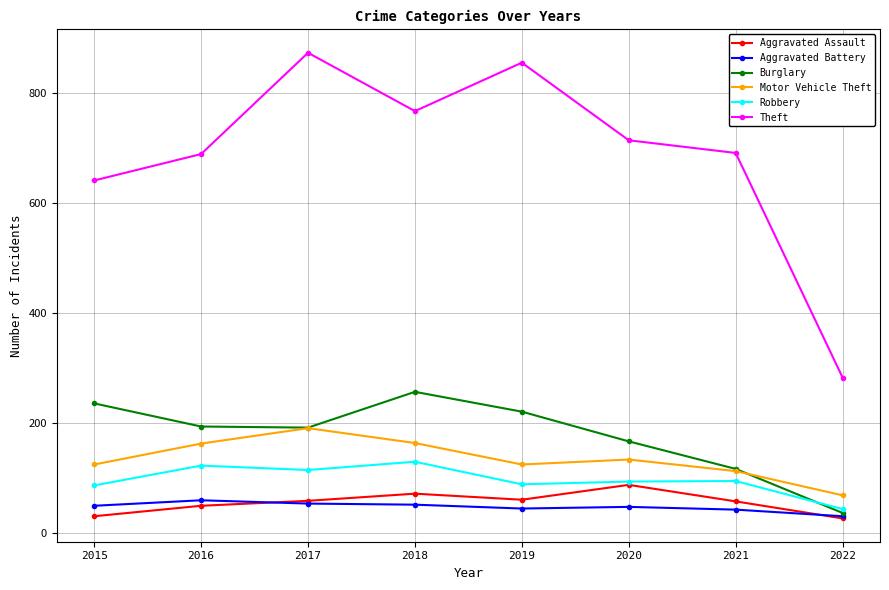

What value does the Robbery series have at 2015?

87